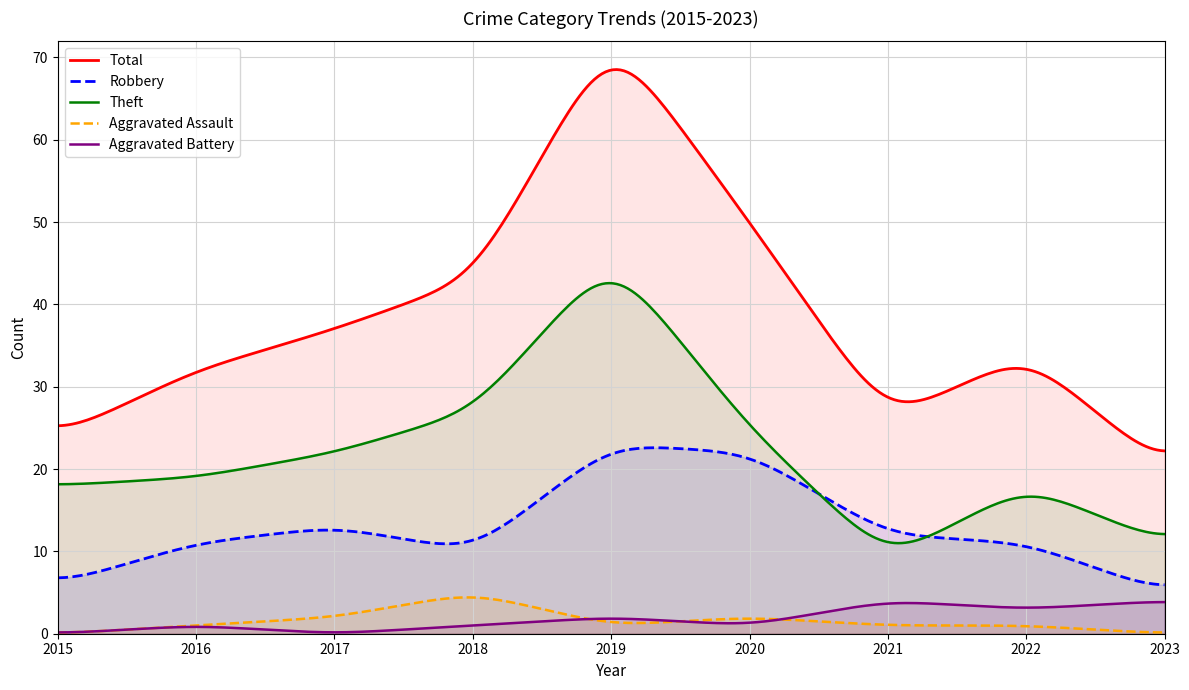

True or false: Theft has more than 1 points higher than both neighbors.

True